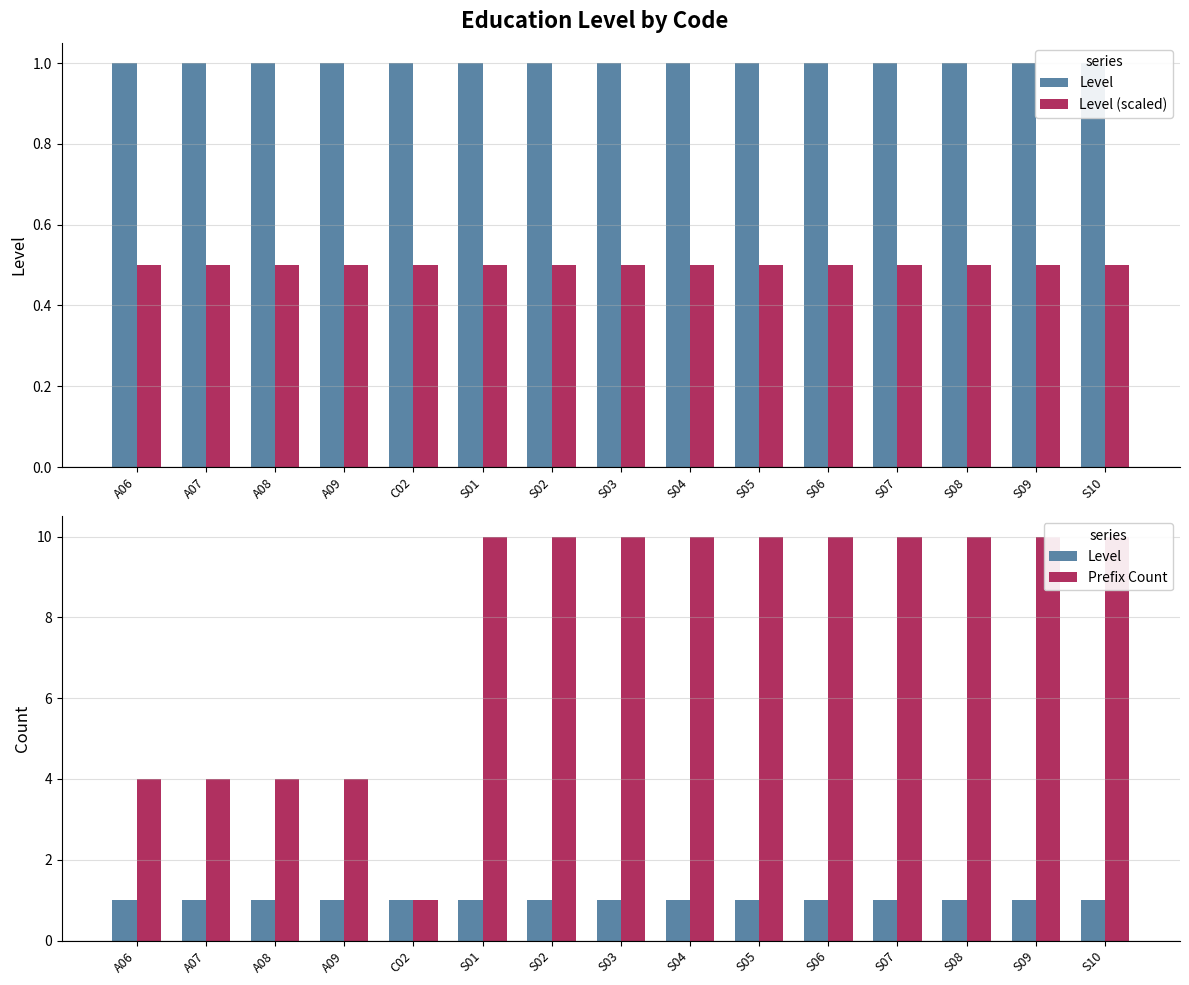

What is the value of the Level bar at the 14th from the left?

1.0